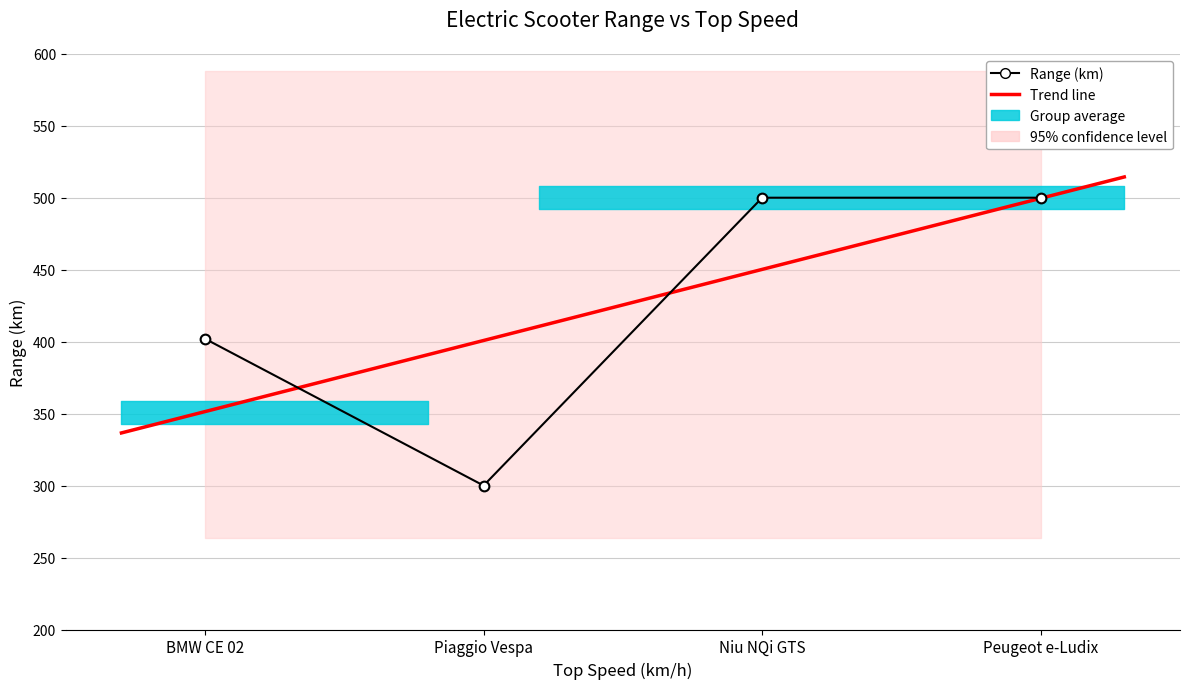

What position from the left is Niu NQi GTS?

3